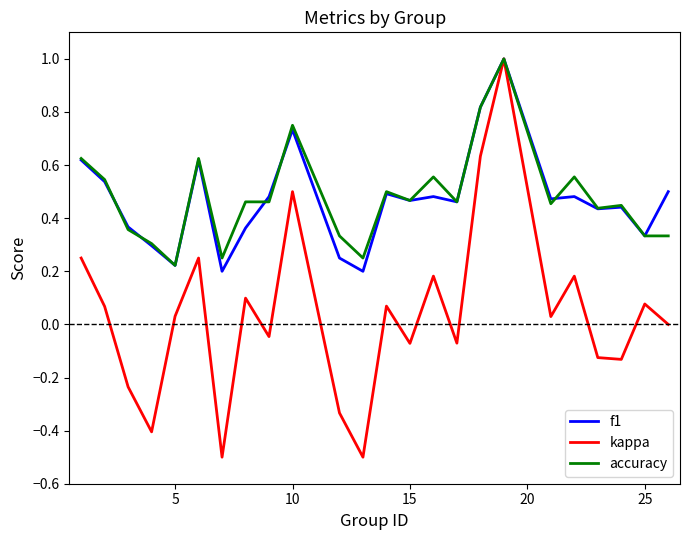

What is the smallest value displayed?

-0.5